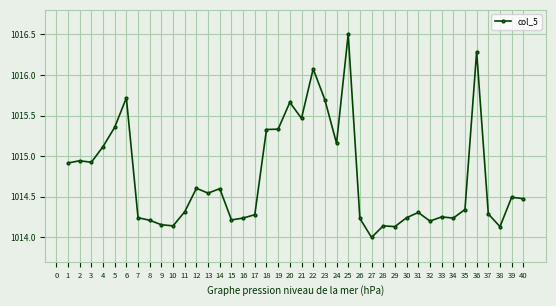

True or false: the data has more than 0 interior local peaks.

True